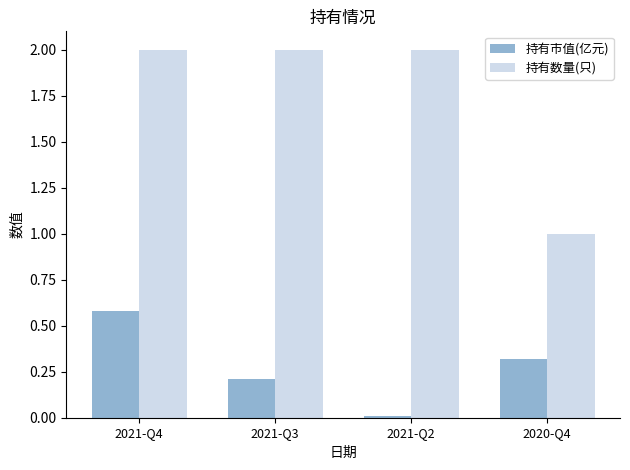

At which category is the sum across all series the highest?

2021-Q4